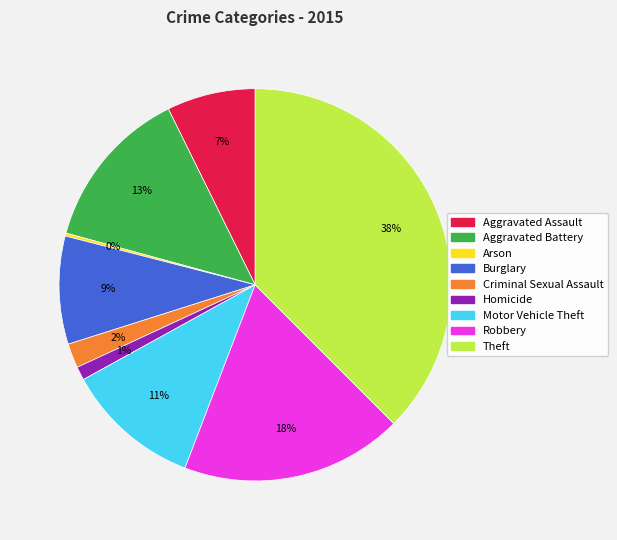

Between Aggravated Assault and Aggravated Battery, which is larger?

Aggravated Battery